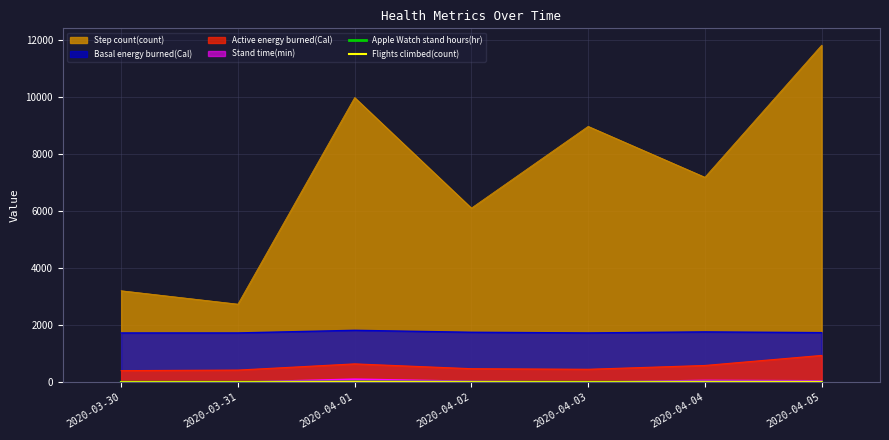

True or false: Flights climbed(count) has more than 2 interior local peaks.

False